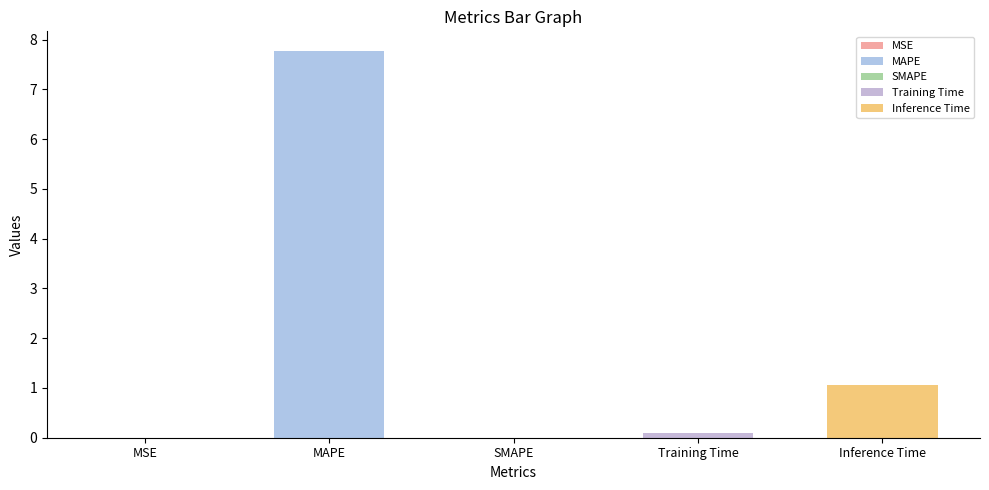

Which label corresponds to the largest value in the chart?

MAPE